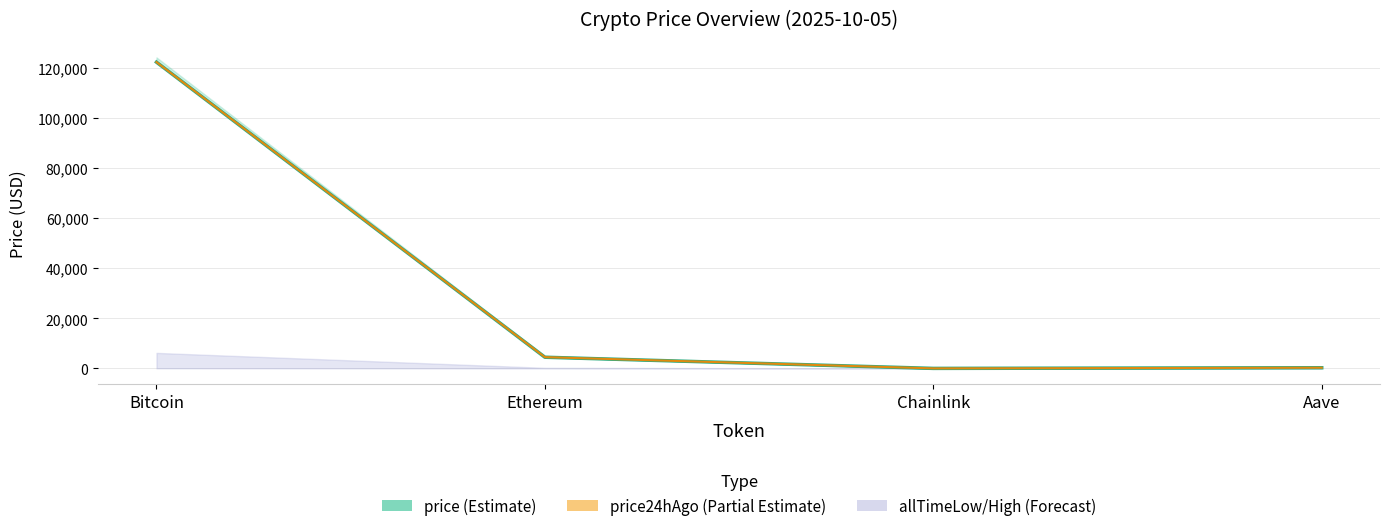

What is the minimum value shown in the chart?

22.0